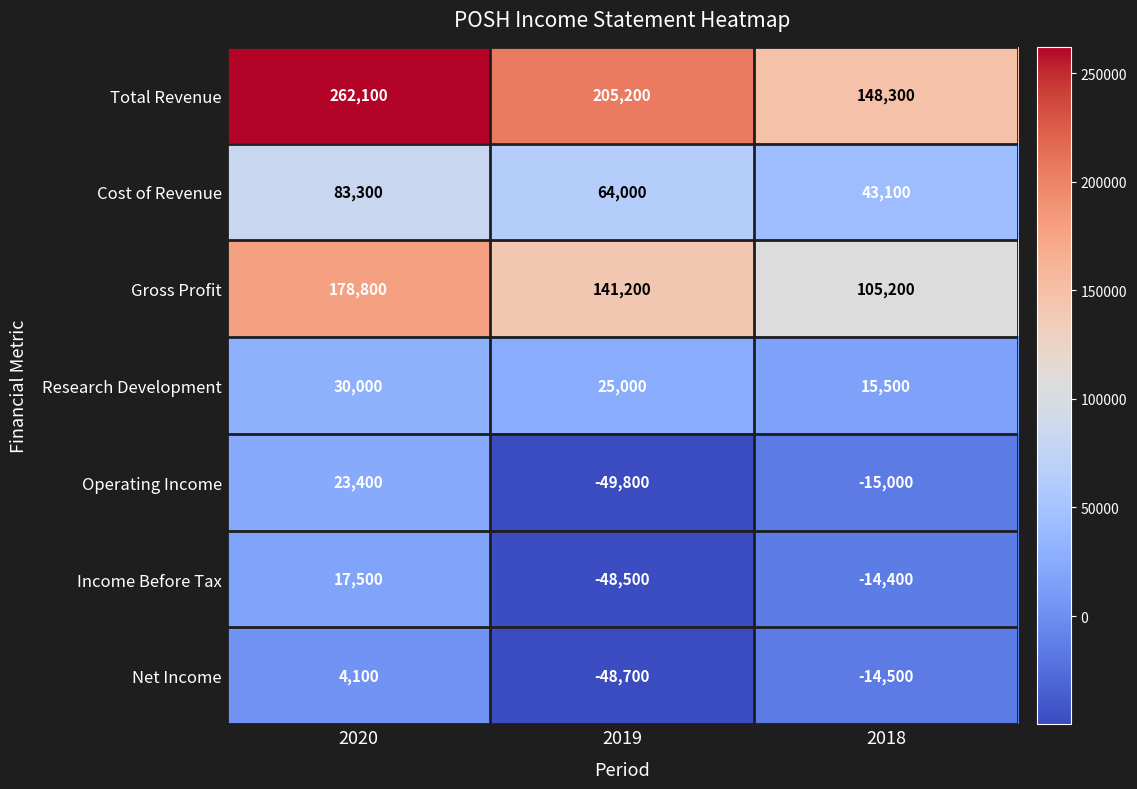

At how many categories does at least one series exceed 174543?

2